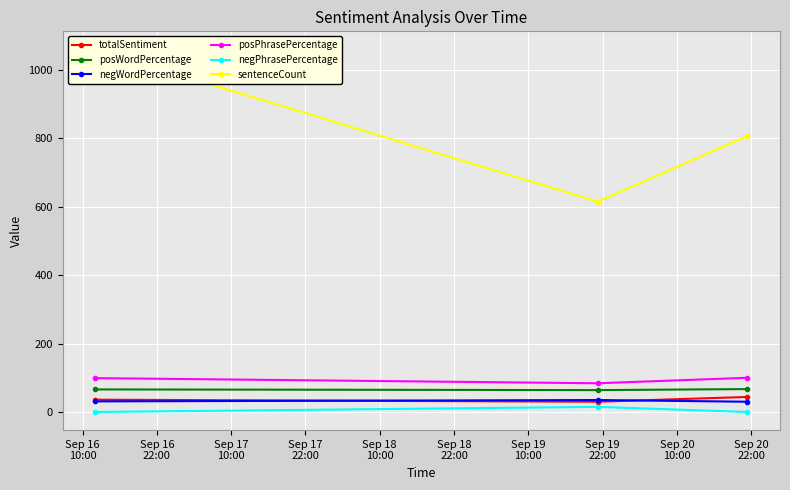

What is the difference between the second highest and minimum values in the posPhrasePercentage series?

15